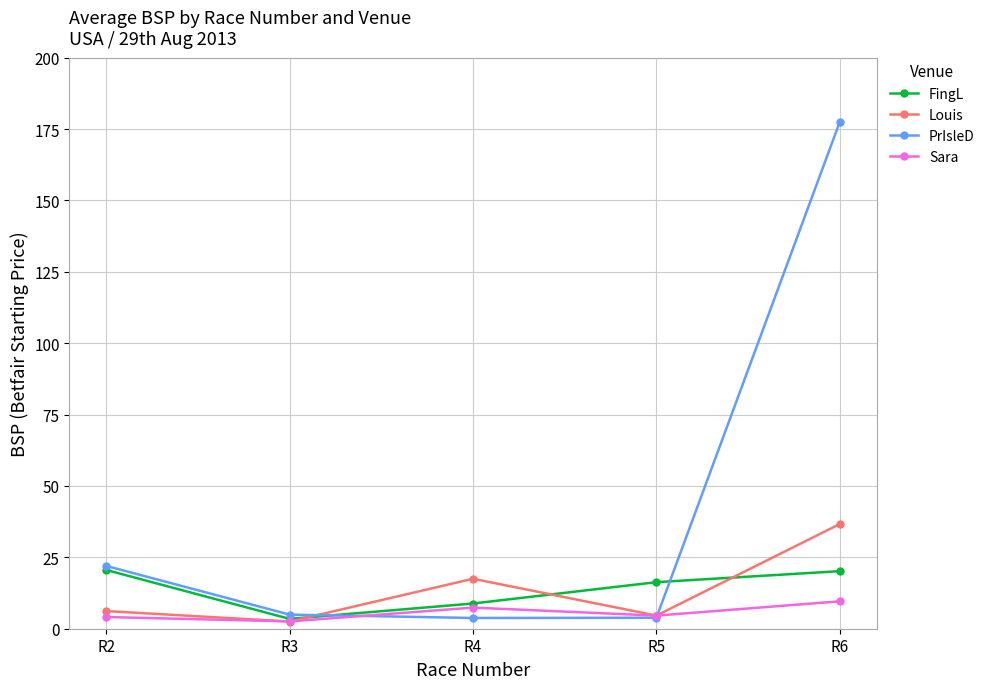

What is the maximum value shown in the chart?

177.5